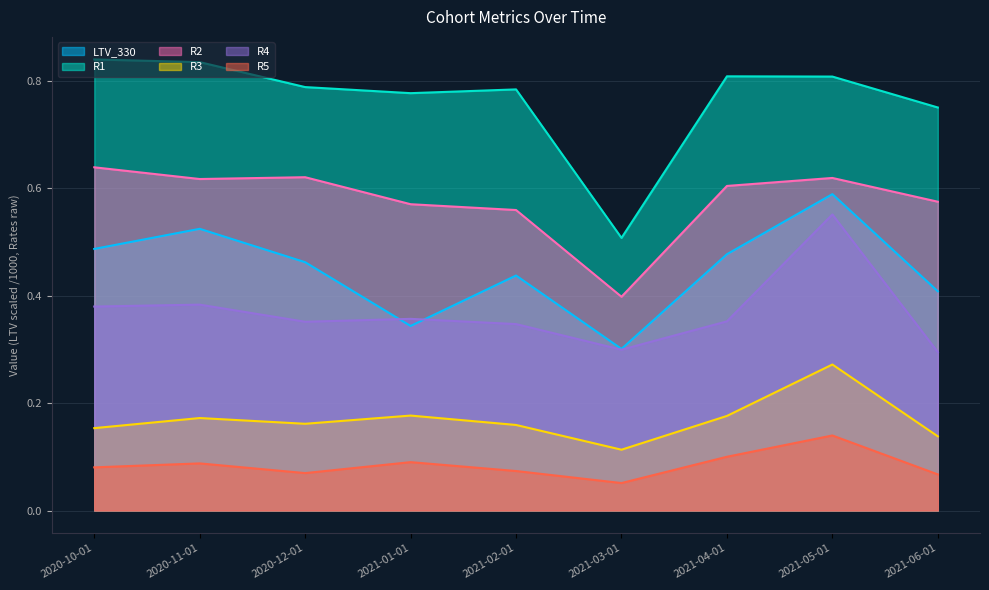

Which series has the largest total across all categories?

R1